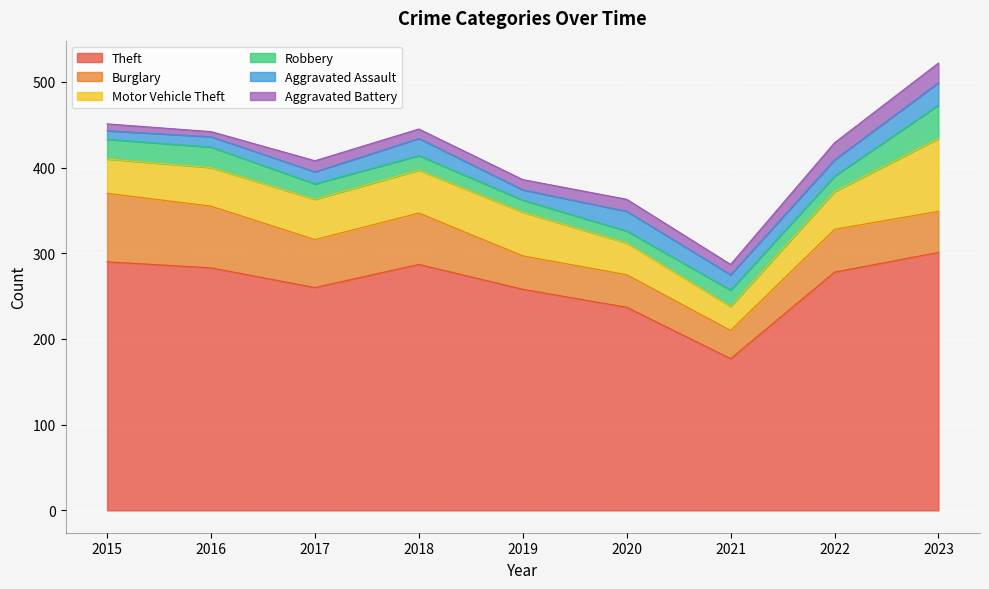

What are all the series names shown in the legend?

Theft, Burglary, Motor Vehicle Theft, Robbery, Aggravated Assault, Aggravated Battery